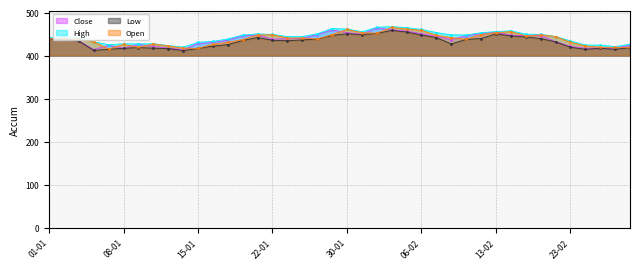

Reading right to left, extract all data points from this chart.

Close: 423.8	417.2	417.8	416.9	421.6	432.5	446.4	446.5	447.1	454.3	450.9	446.2	437.2	444.4	450.9	456.8	460.0	464.3	449.7	453.4	459.6	448.7	440.2	439.3	437.9	448.1	446.3	435.8	430.4	428.2	413.6	417.6	421.3	426.2	417.5	423.7	414.1	434.4	438.6	439.8
High: 426.2	421.0	424.2	424.6	434.1	444.3	449.3	449.7	457.6	455.7	453.2	447.8	448.2	453.5	460.7	464.9	467.1	465.7	455.4	461.6	462.7	450.6	444.2	444.2	449.2	450.3	447.6	438.7	432.9	431.0	419.5	423.2	427.4	427.2	427.4	425.4	431.9	441.2	443.8	441.9
Low: 418.3	414.6	416.8	414.6	419.3	431.9	439.6	443.3	445.8	450.5	439.5	437.7	427.1	441.8	447.7	454.8	458.5	451.4	448.7	450.7	446.8	438.3	436.3	434.6	435.5	441.9	435.2	425.5	422.1	416.6	411.6	416.4	417.2	418.6	416.9	414.6	412.1	433.5	437.8	437.9
Open: 419.1	419.0	419.5	422.5	430.8	444.3	448.2	445.8	455.7	453.2	448.9	438.3	441.8	447.2	458.5	461.9	465.3	451.9	453.3	460.6	448.7	438.4	440.9	440.8	448.3	447.7	437.2	430.9	426.4	416.7	417.6	422.4	427.2	419.1	425.9	415.4	431.9	438.6	440.2	438.6